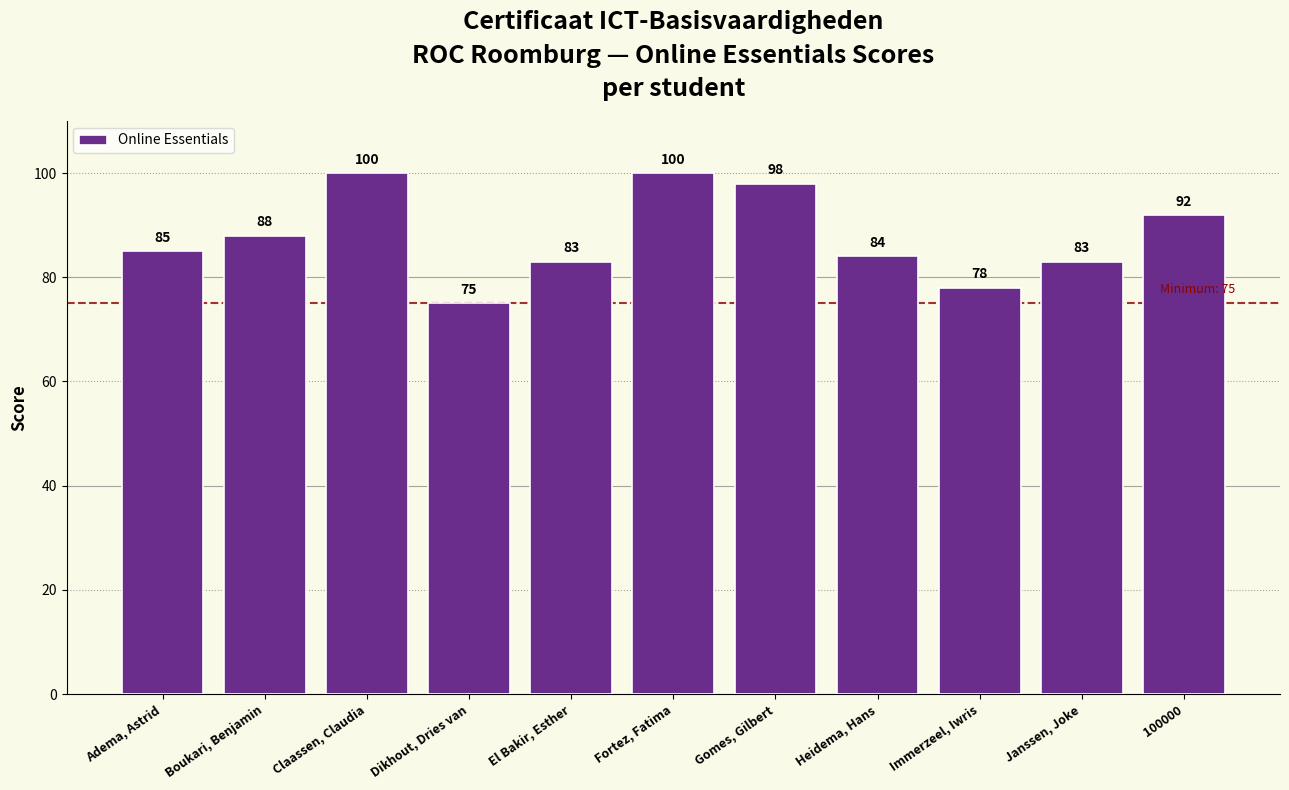

Which label corresponds to the smallest value in the chart?

Dikhout, Dries van